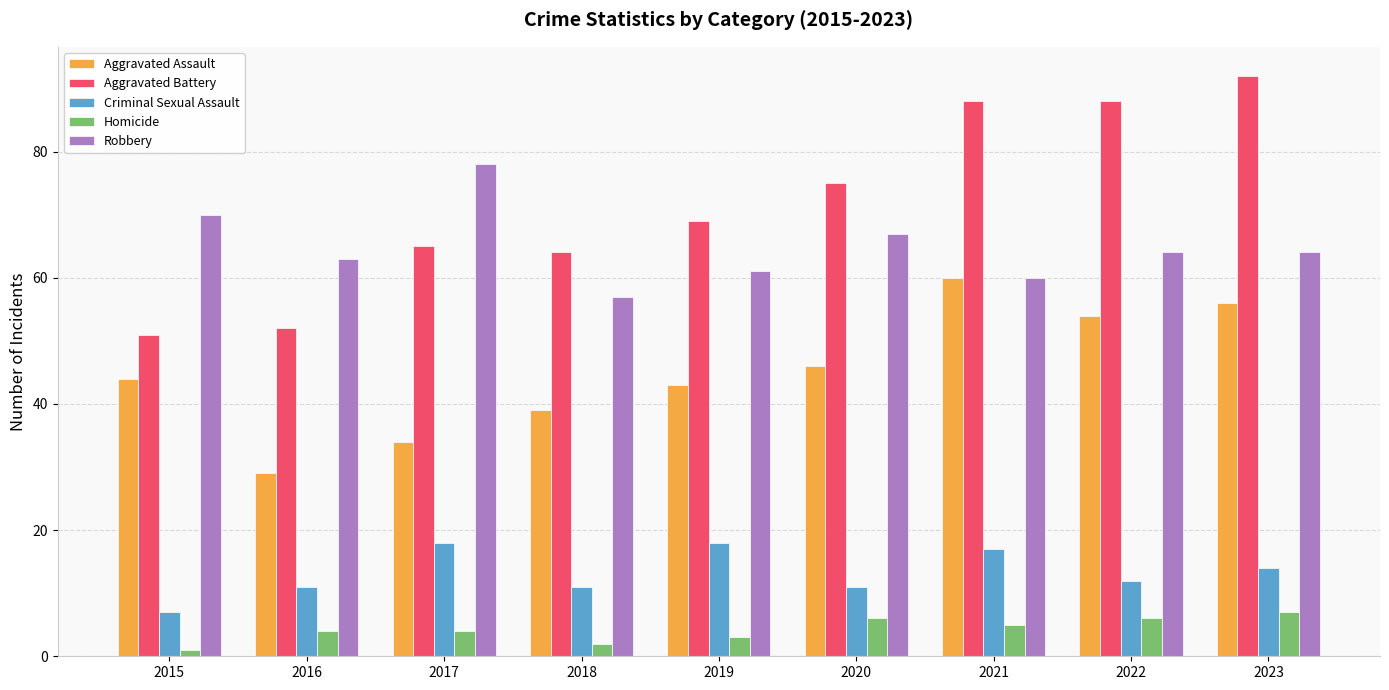

What is the minimum value for Aggravated Assault?

29